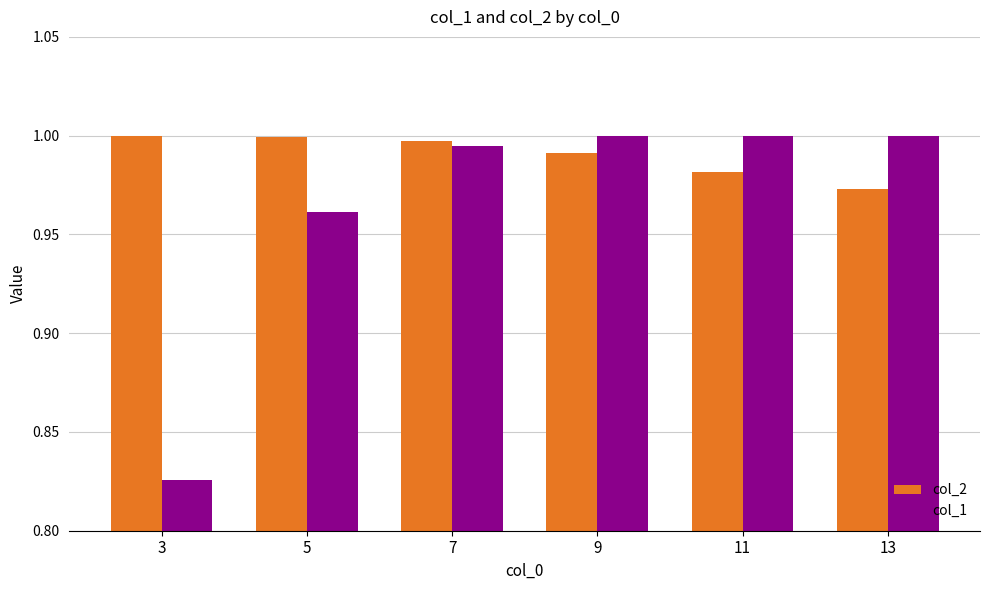

Rank the series at 3 from highest to lowest value.

col_2, col_1